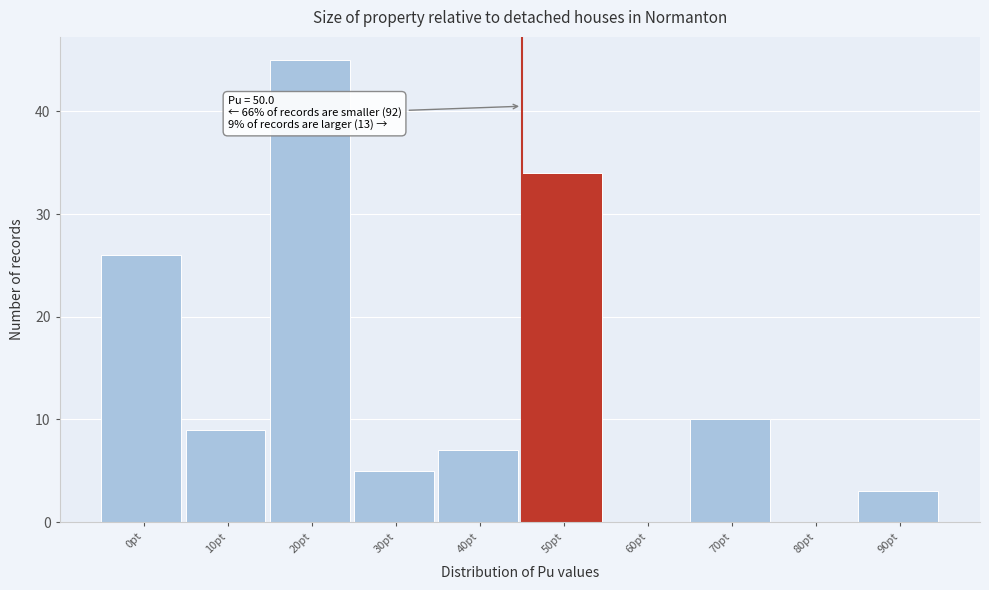

Reading left to right, transcribe all the data shown in this chart.

0pt=26	10pt=9	20pt=45	30pt=5	40pt=7	50pt=34	60pt=0	70pt=10	80pt=0	90pt=3